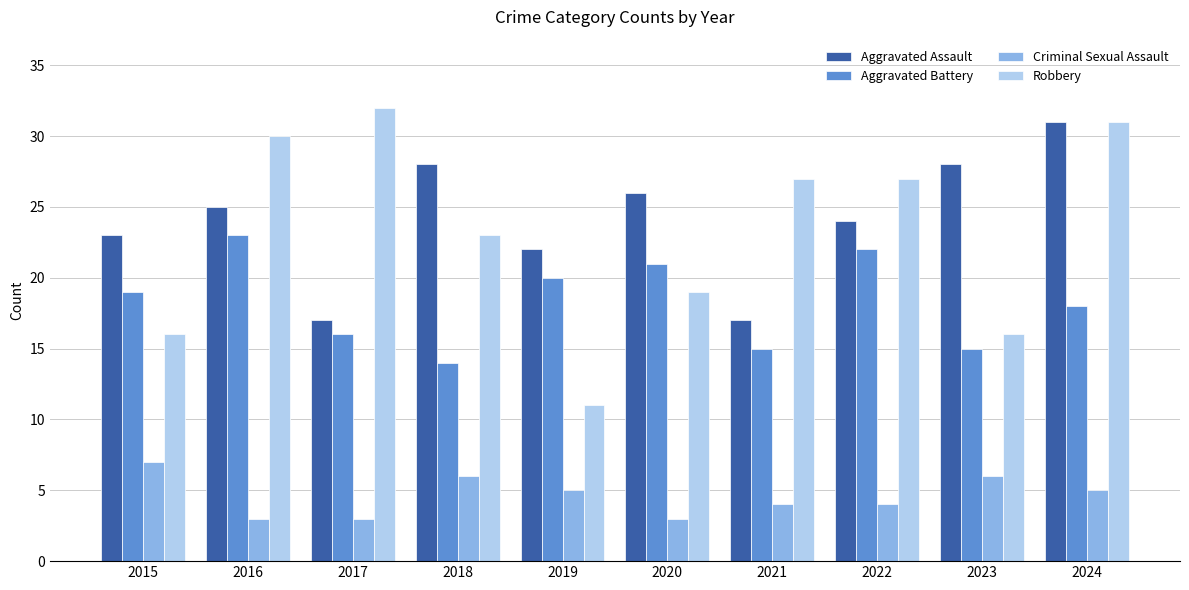

How many values in the Aggravated Assault series are below 25?

5